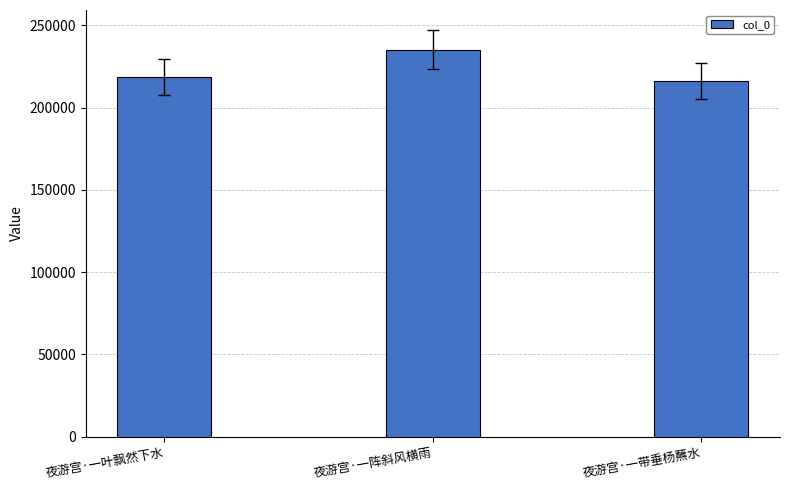

What is the label of the 2nd bar from the right?

夜游宫·一阵斜风横雨